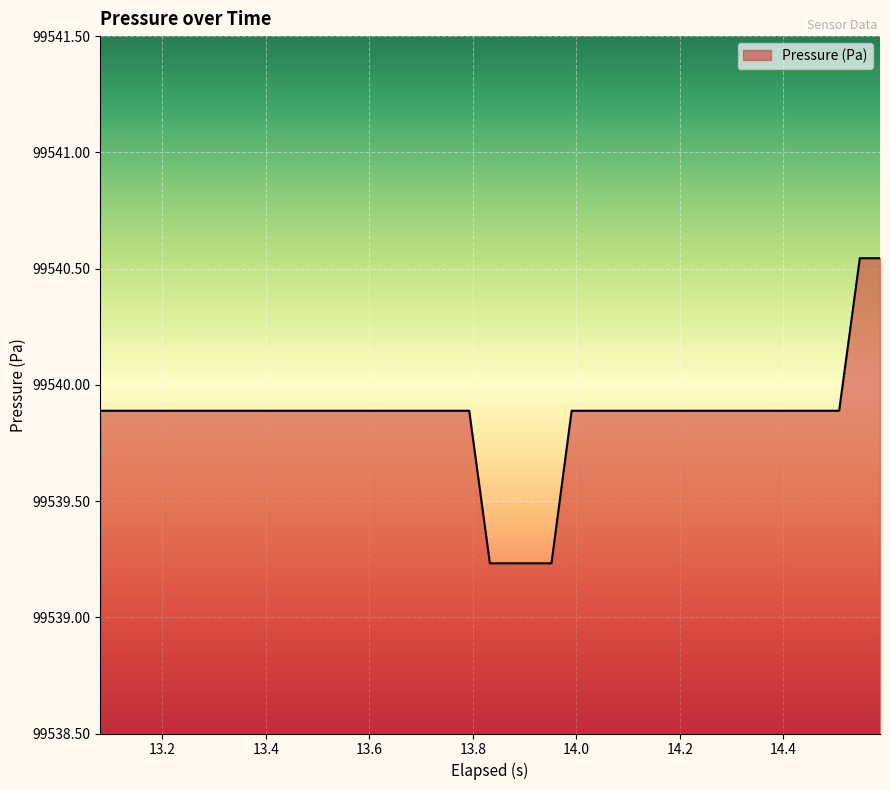

What is the difference between the maximum and minimum values?

1.3